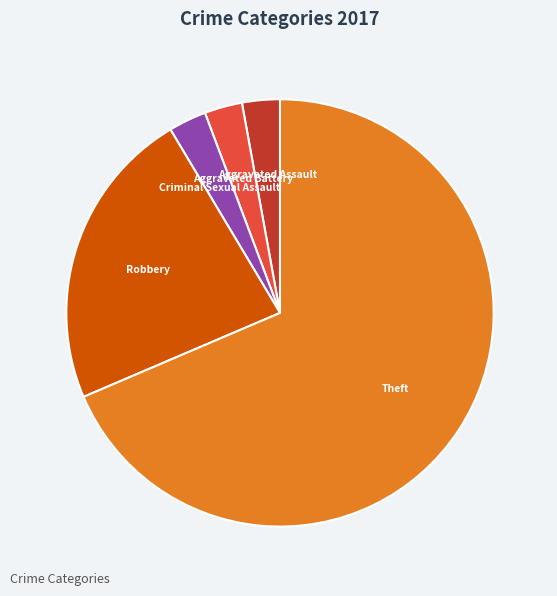

Is there a majority slice in this chart?

Yes